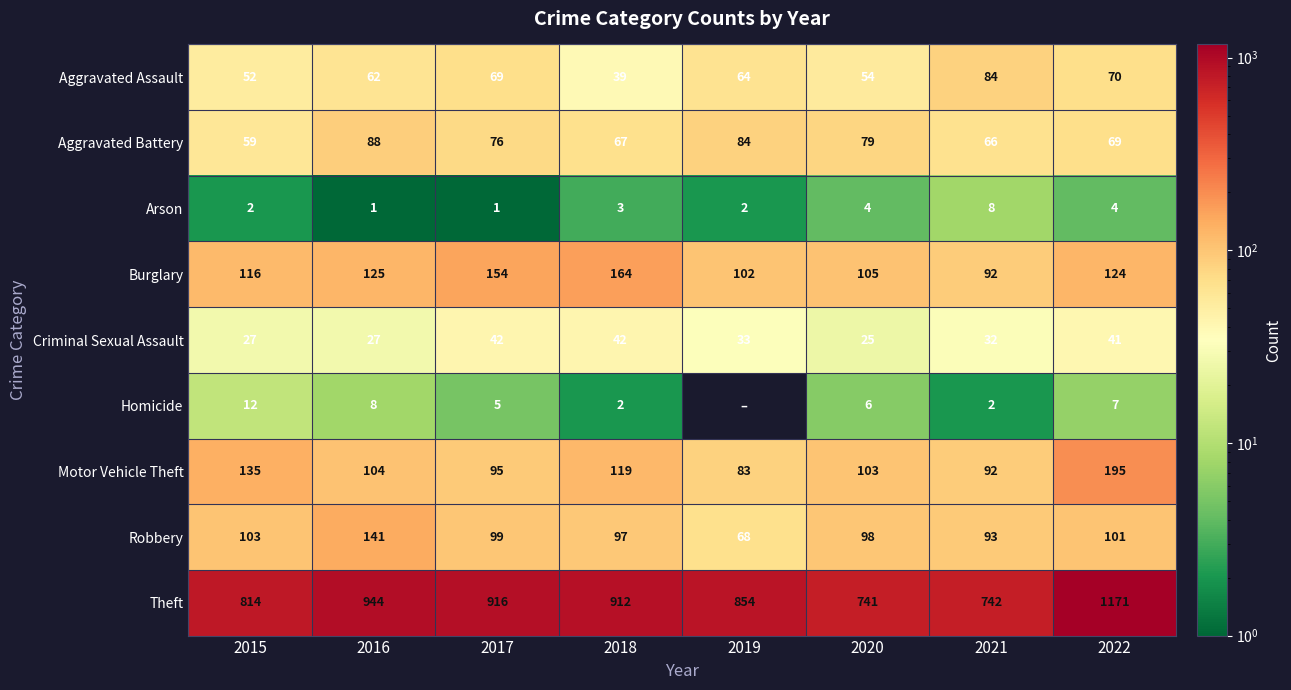

True or false: Burglary has a value of 31 at 2021.

False